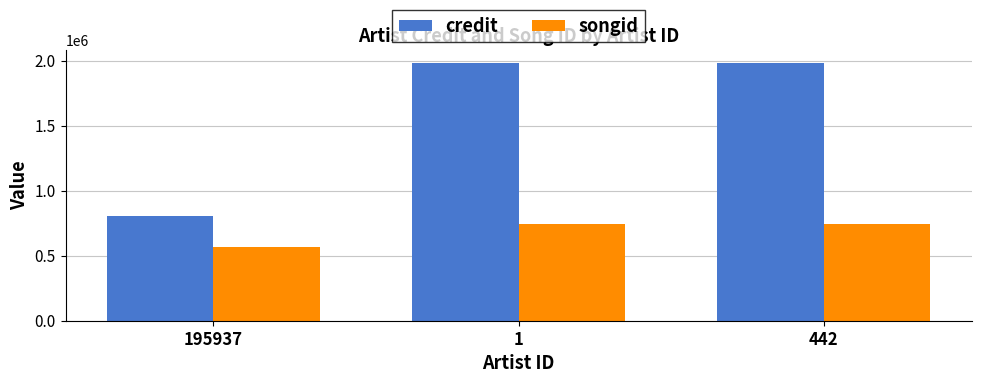

Which category has the lowest value in the credit series?

195937